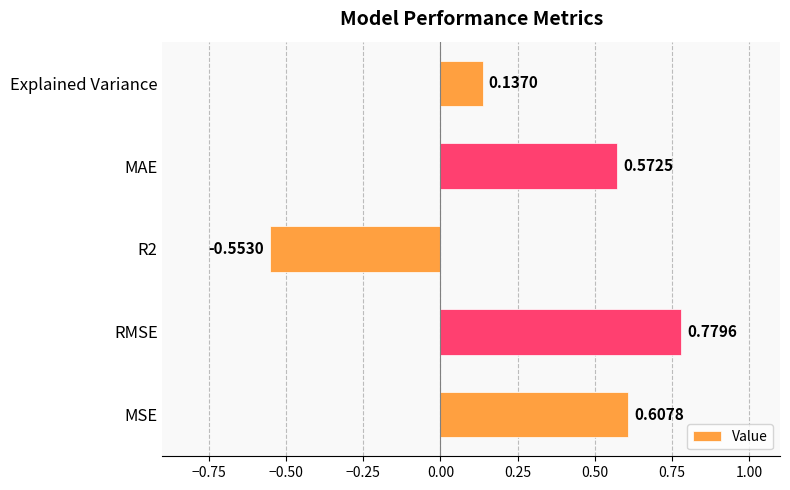

Which category has the highest value across all series?

RMSE